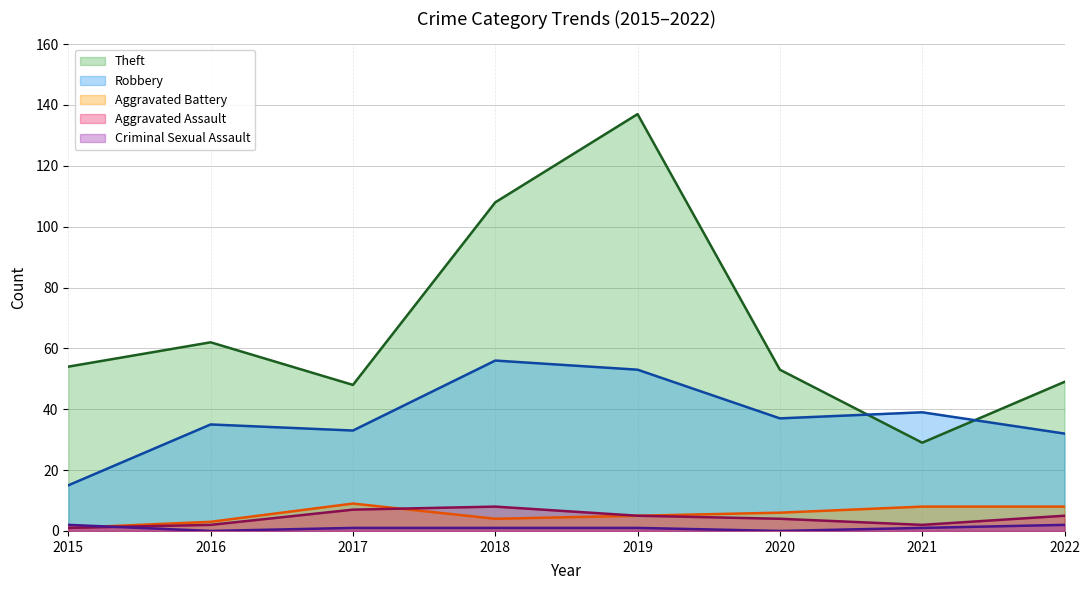

True or false: Aggravated Battery and Theft intersect in this chart.

False